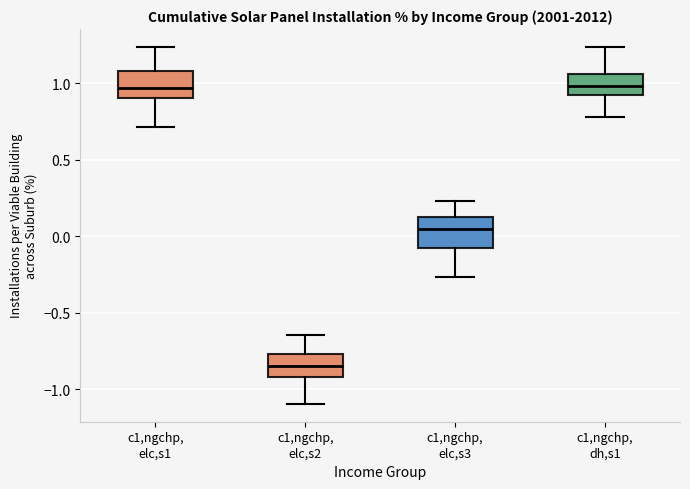

Reading left to right, read every box against the y-axis: the position of its median line, the range the box covers, and the ends of its whiskers. The values are not printed on the chart, so give them approximately, as read against the axis.

c1,ngchp, elc,s1: median 0.95, box 0.90 to 1.10, whiskers 0.70 to 1.25
c1,ngchp, elc,s2: median -0.85, box -0.90 to -0.75, whiskers -1.10 to -0.65
c1,ngchp, elc,s3: median 0.05, box -0.10 to 0.15, whiskers -0.25 to 0.25
c1,ngchp, dh,s1: median 1.00, box 0.90 to 1.05, whiskers 0.80 to 1.25